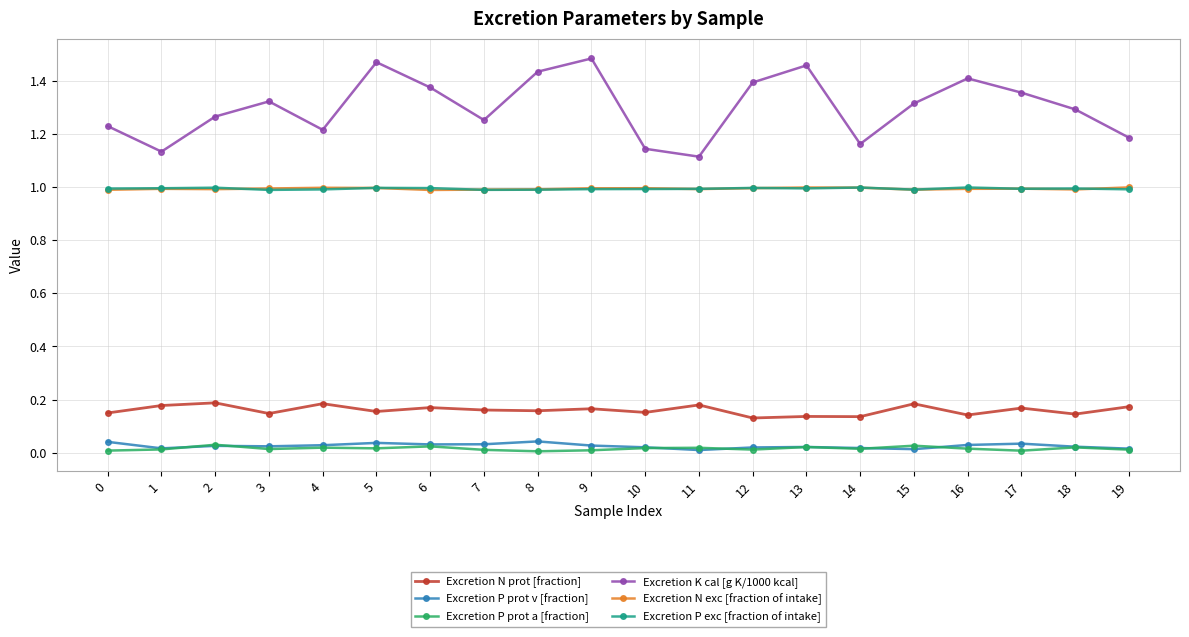

The Excretion K cal [g K/1000 kcal] series shows 1.2 at 0. True or false?

True